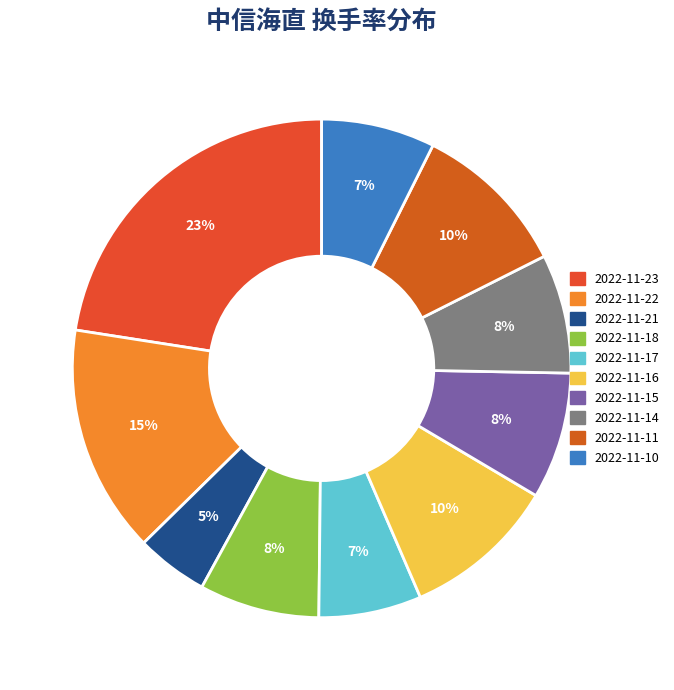

To the nearest percent, what portion does 2022-11-15 represent?

8%